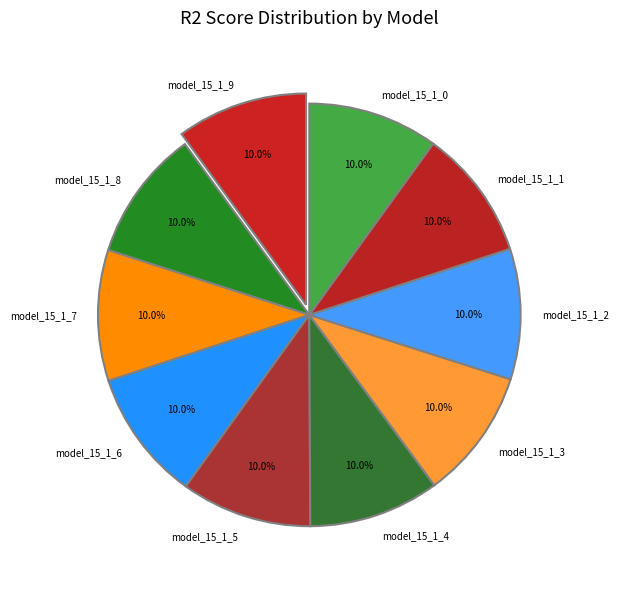

What percentage is the model_15_1_0 slice, to the nearest percent?

10%